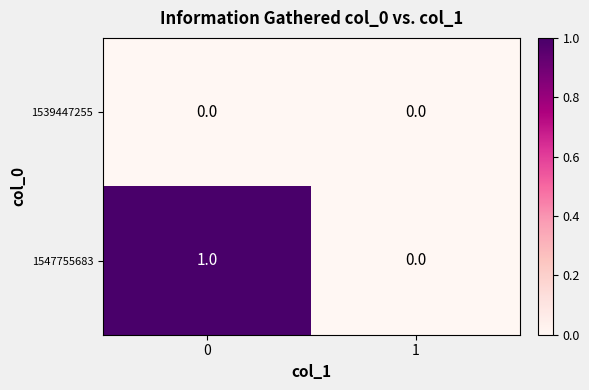

Which series has the largest total across all categories?

1547755683